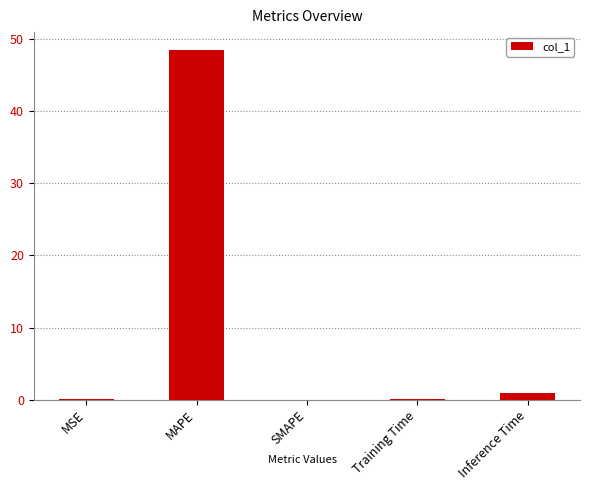

Which label corresponds to the largest value in the chart?

MAPE